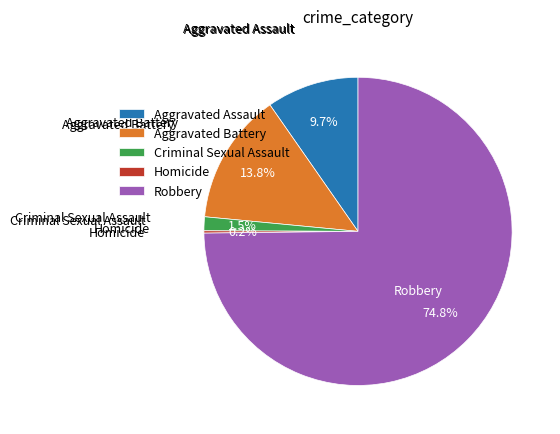

Which has a higher value, Robbery or Criminal Sexual Assault?

Robbery